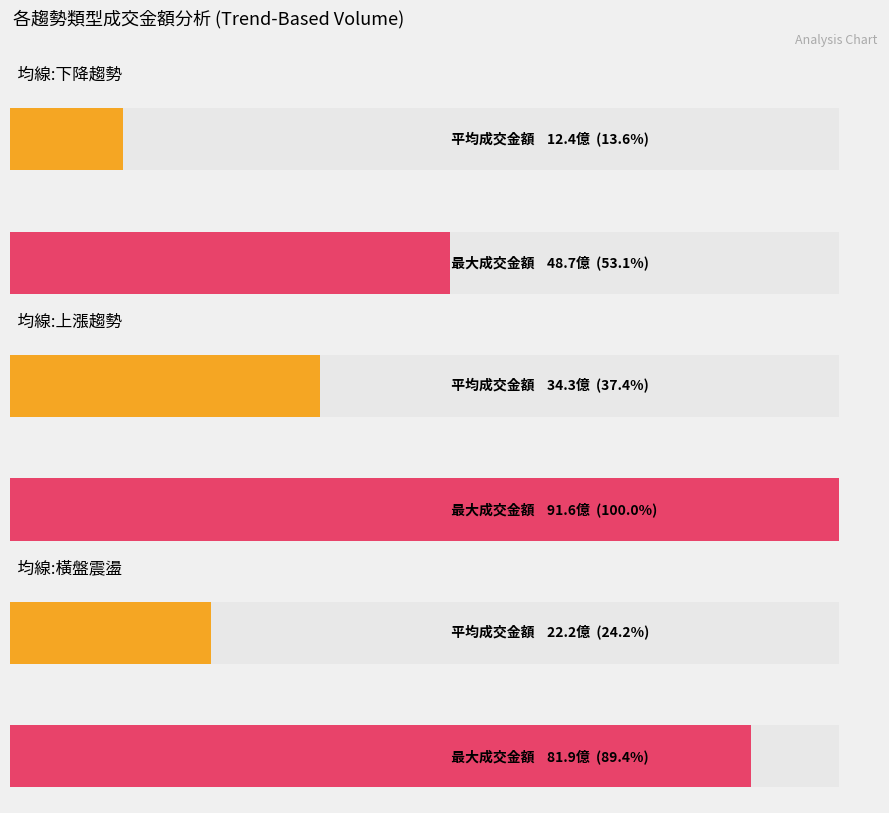

What is the label of the 2nd bar from the left?

均線:上漲趨勢